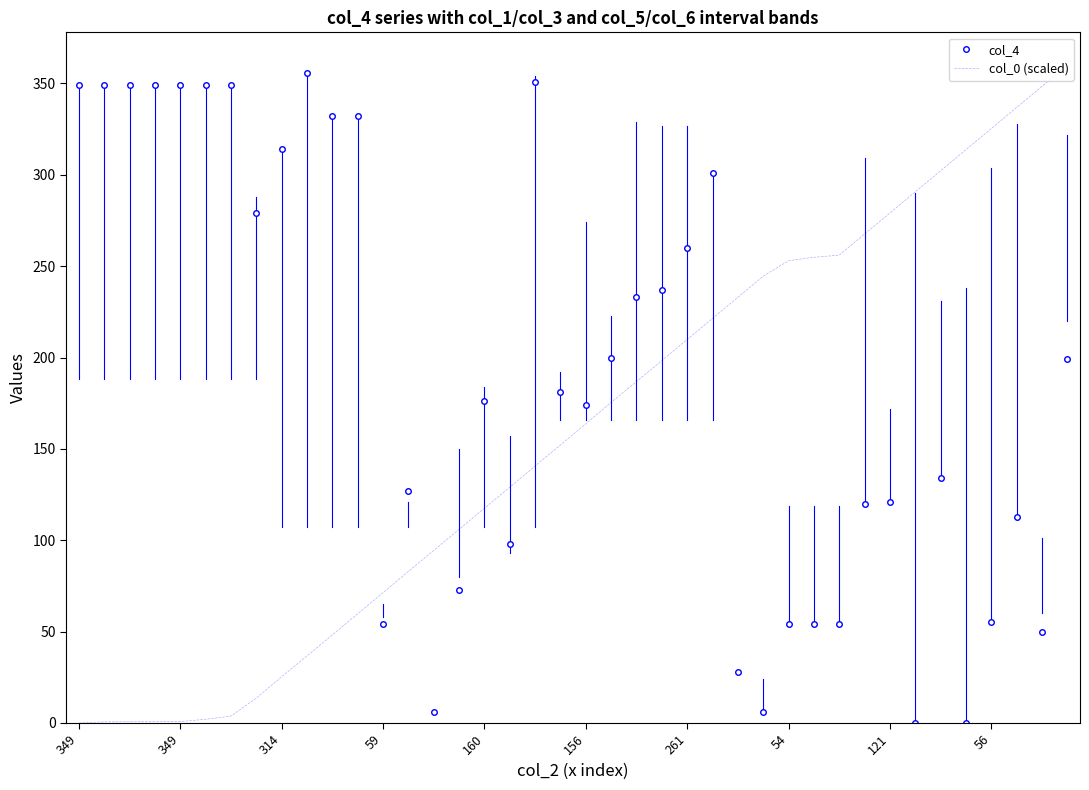

Rank the series by their average value, from highest to lowest.

col_4, col_0 (scaled)